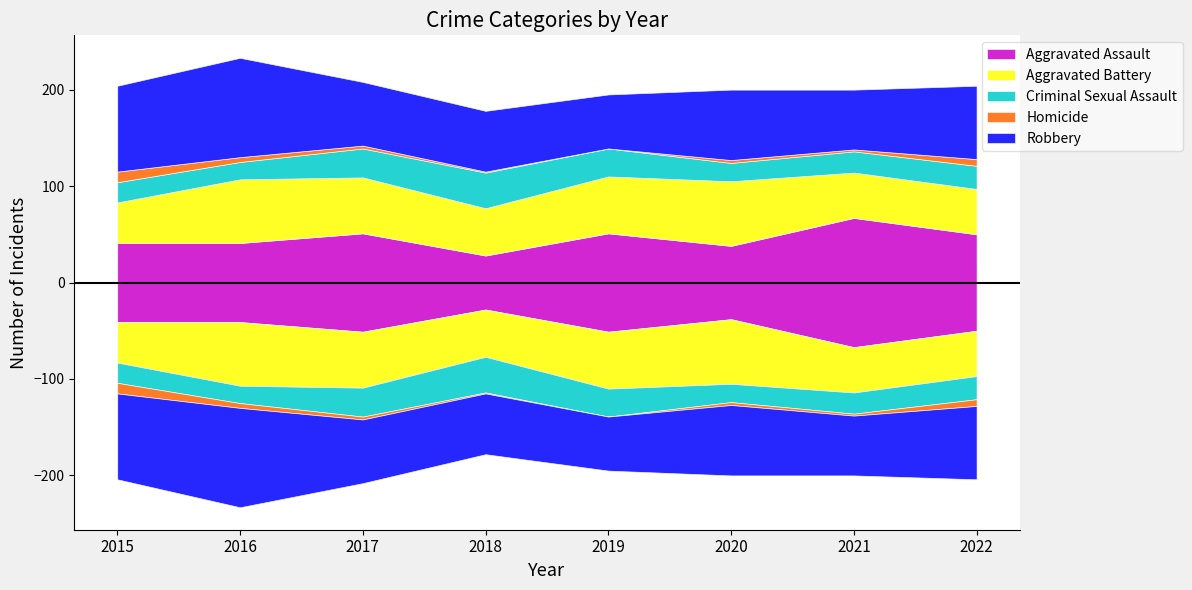

True or false: Homicide and Criminal Sexual Assault intersect in this chart.

False